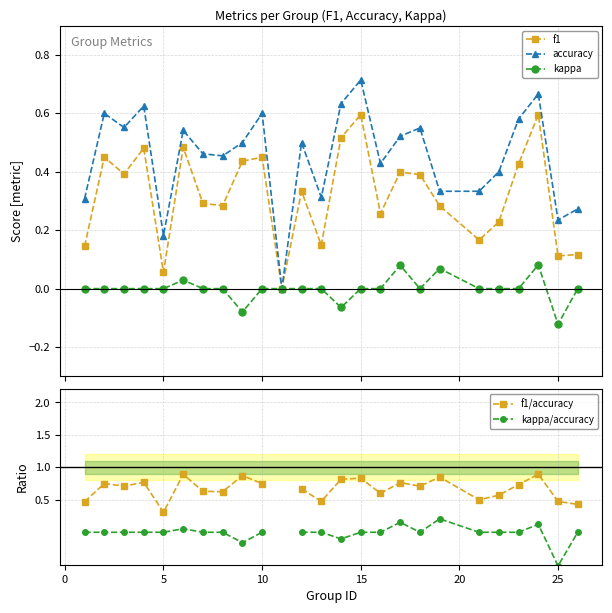

How many interior local peaks does the f1/accuracy series have?

8